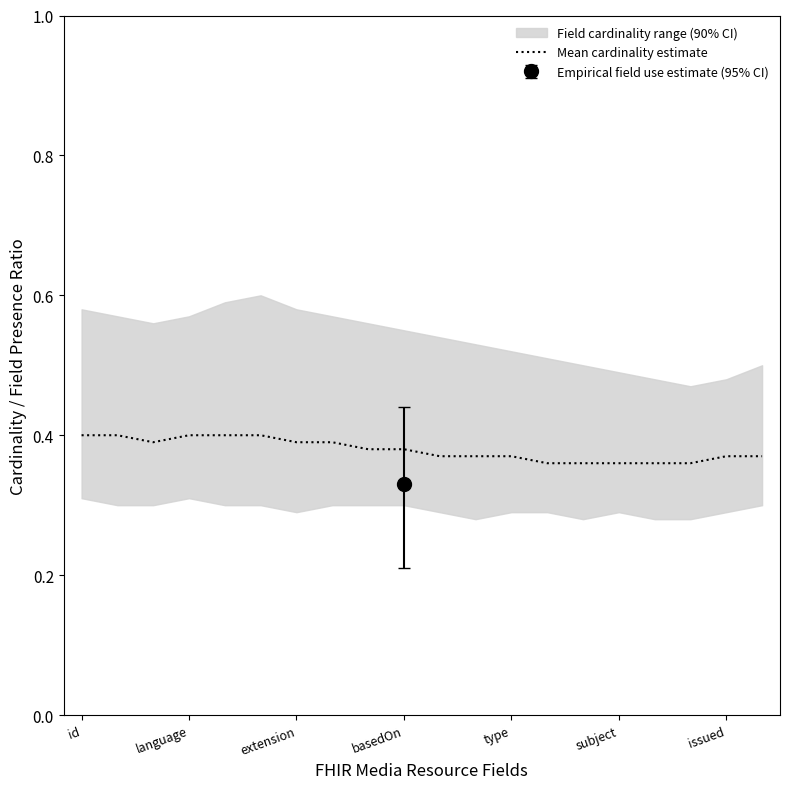

Does the chart display data point markers on the line(s)?

No